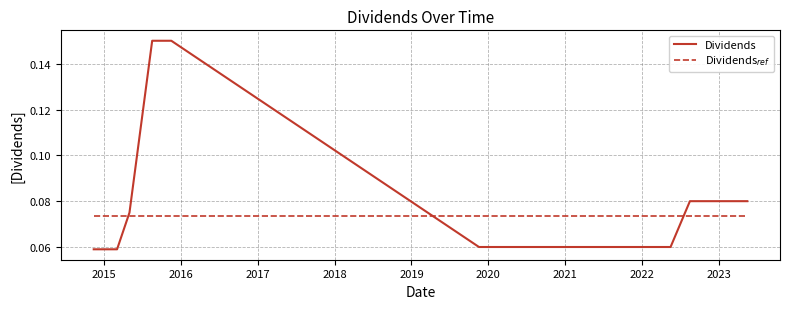

Which series has the largest range (max minus min)?

Dividends